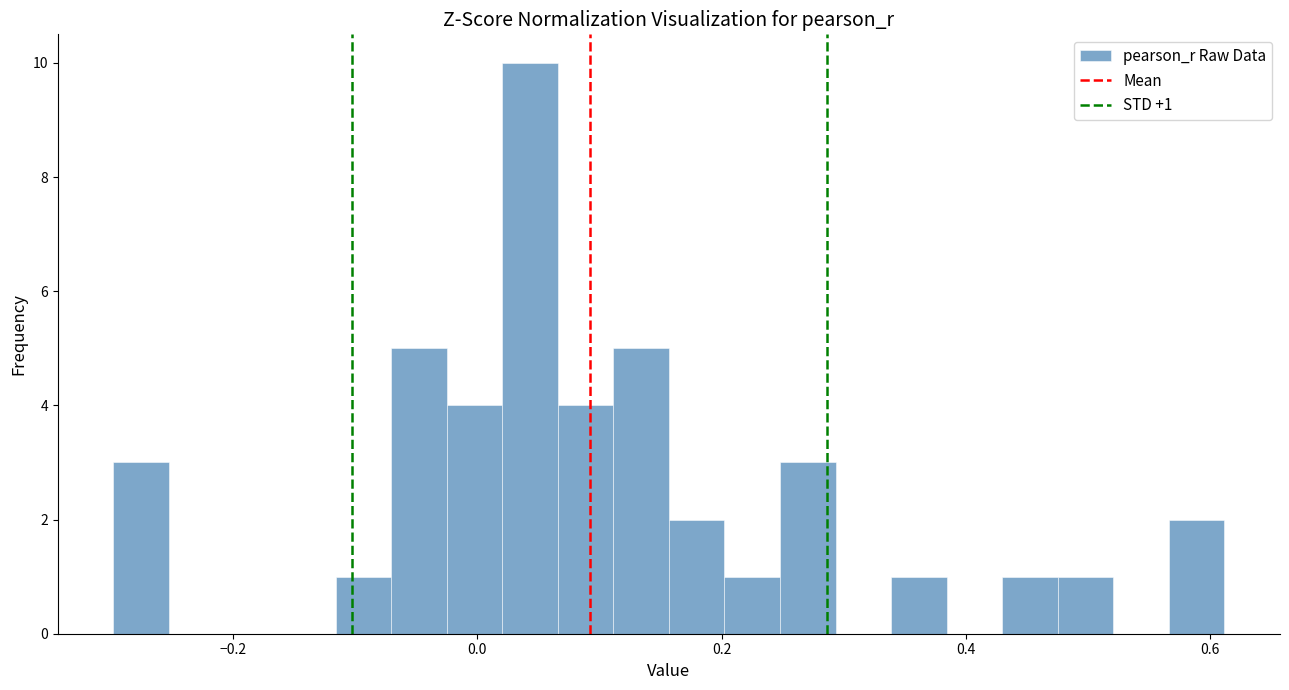

Read against the x-axis, roughly where is the centre of the tallest bar?

0.04